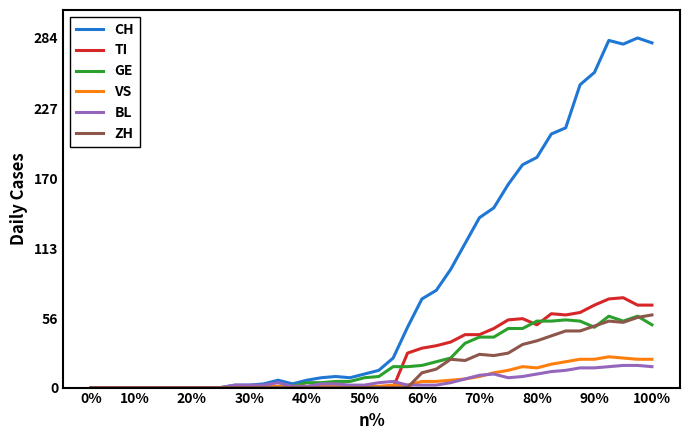

Is this an area chart (filled region under the line)?

No